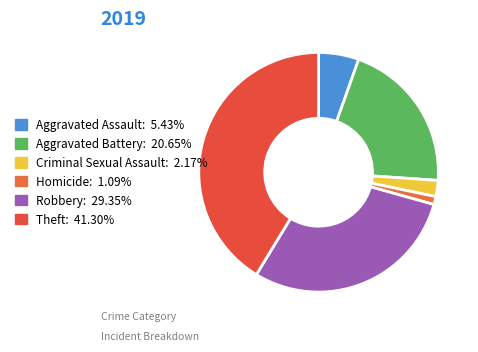

Which has a higher value, Robbery or Theft?

Theft